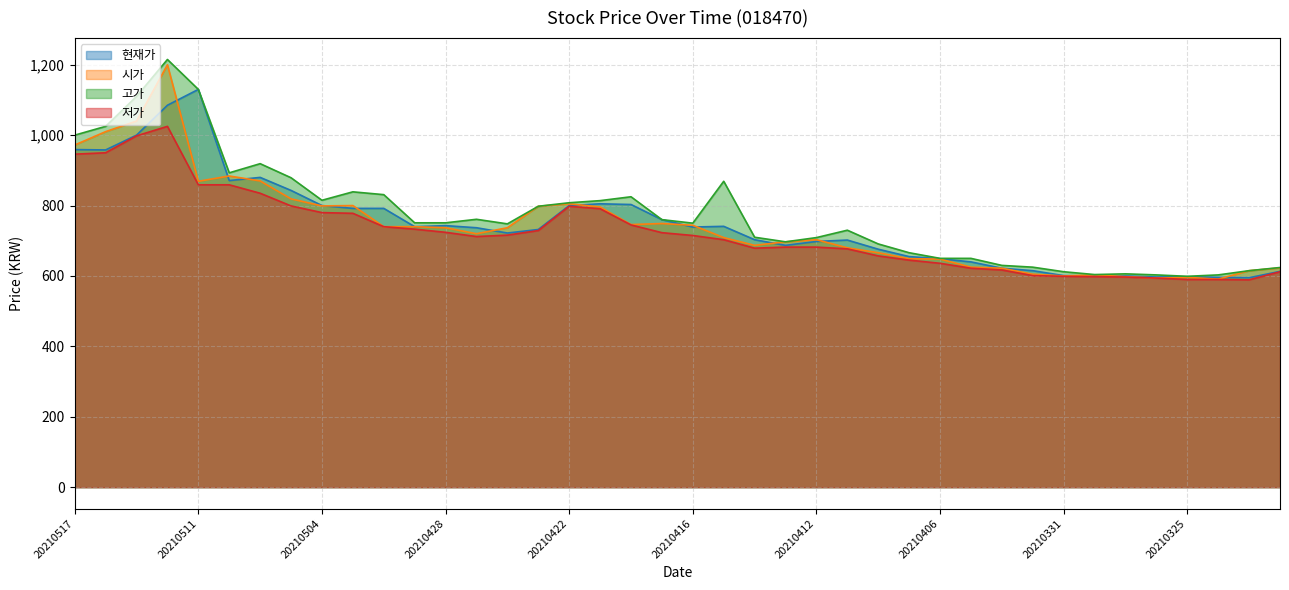

Is the value of 고가 at 20210428 greater than the value of 저가 at 20210323?

Yes